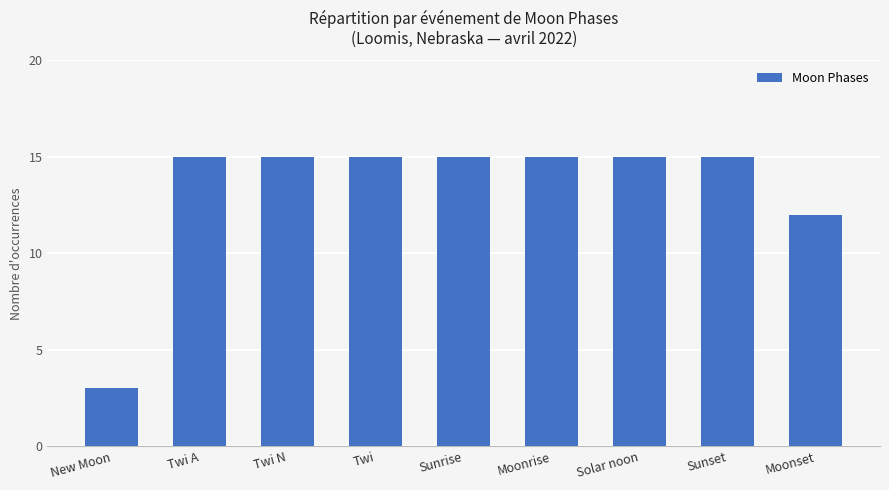

What is the smallest value displayed?

3